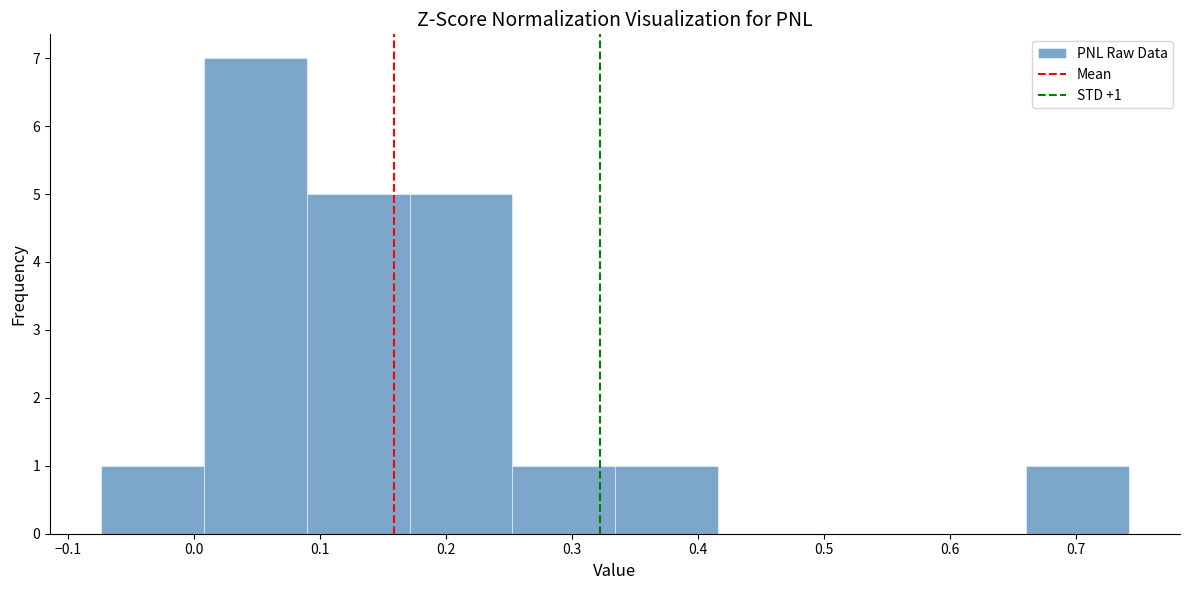

Which range on the x-axis has the tallest bar?

0.01 to 0.09